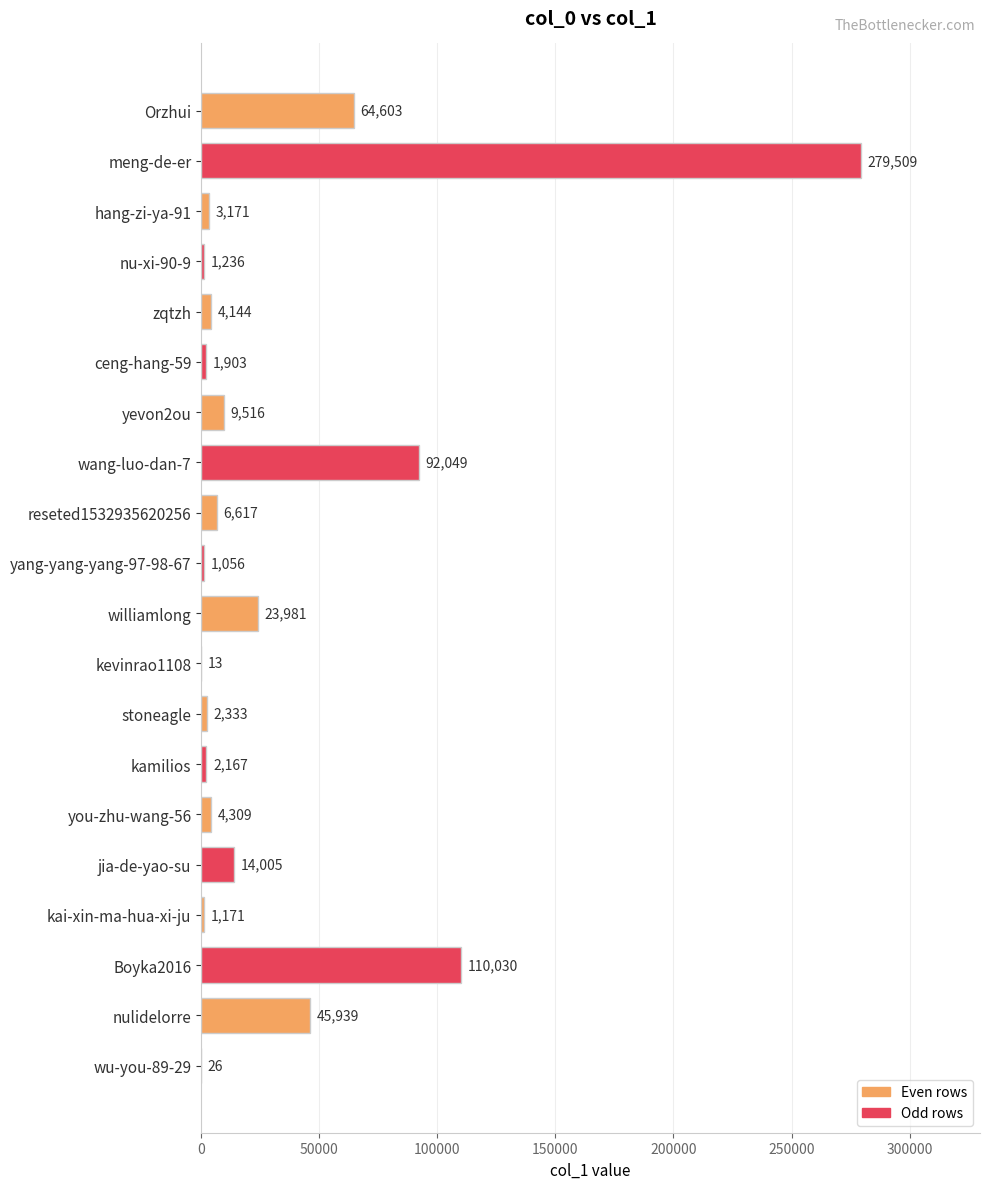

The value at yang-yang-yang-97-98-67 is 1056. True or false?

True